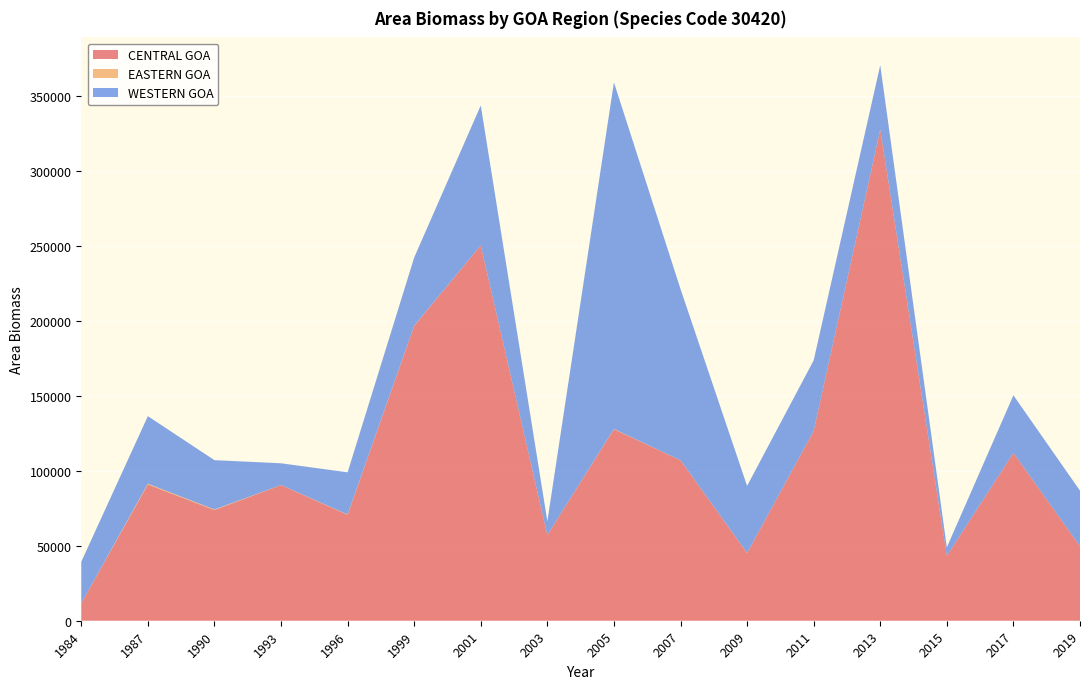

Reading left to right, list all the values displayed in this chart.

CENTRAL GOA: 1984=11612.5	1987=90878.5	1990=73835.9	1993=90443.7	1996=70659.3	1999=196611.4	2001=250322.3	2003=57159.1	2005=127727.9	2007=106966.9	2009=45133.0	2011=126531.6	2013=327442.6	2015=43241.5	2017=111880.5	2019=49637.3
EASTERN GOA: 1984=5.1	1987=500.4	1990=342.6	1993=40.7	1996=191.9	1999=118.2	2001=0.0	2003=5.2	2005=160.0	2007=37.6	2009=70.2	2011=28.0	2013=75.6	2015=12.3	2017=19.1	2019=0.0
WESTERN GOA: 1984=27716.1	1987=45037.8	1990=32897.7	1993=14507.7	1996=28114.0	1999=45457.1	2001=93291.2	2003=9145.6	2005=231110.7	2007=114221.9	2009=44692.7	2011=47082.2	2013=42935.9	2015=5679.6	2017=38426.3	2019=37087.7